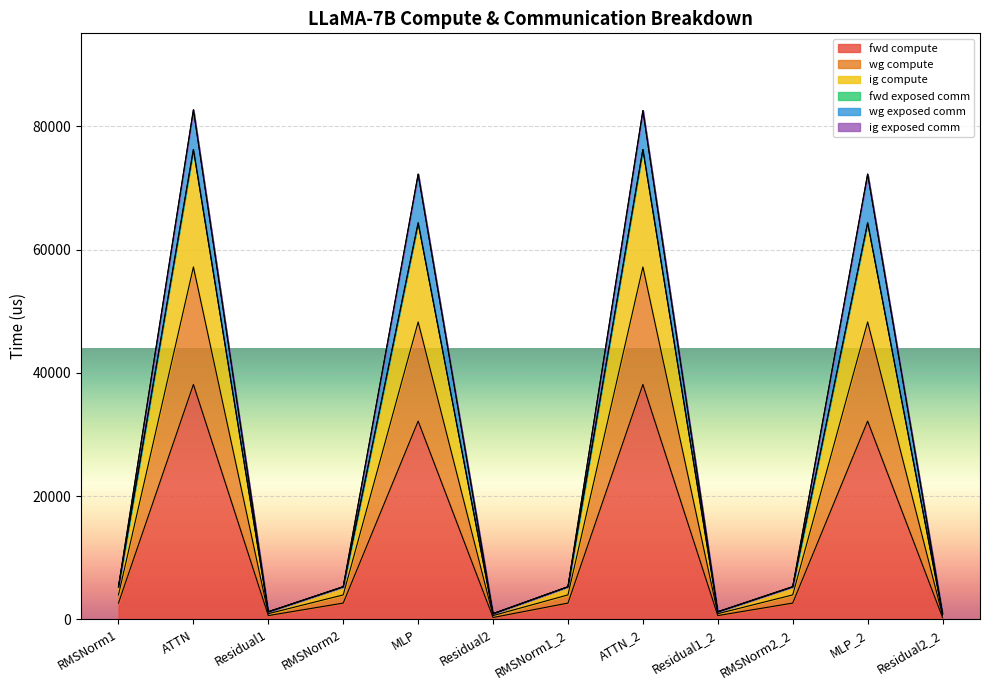

How many lines are shown in the chart?

6